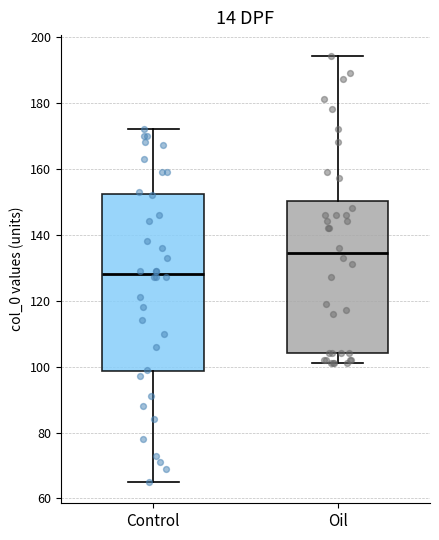

Which box has the highest median line?

Oil